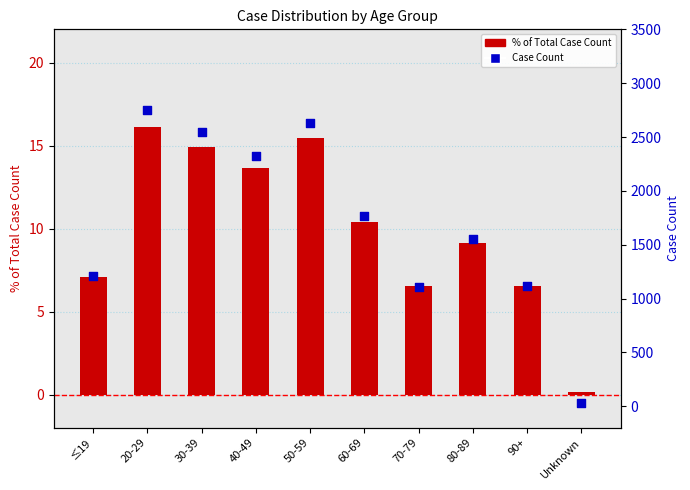

Is the value of Case Count at 60-69 greater than the value of % of Total Case Count at Unknown?

Yes